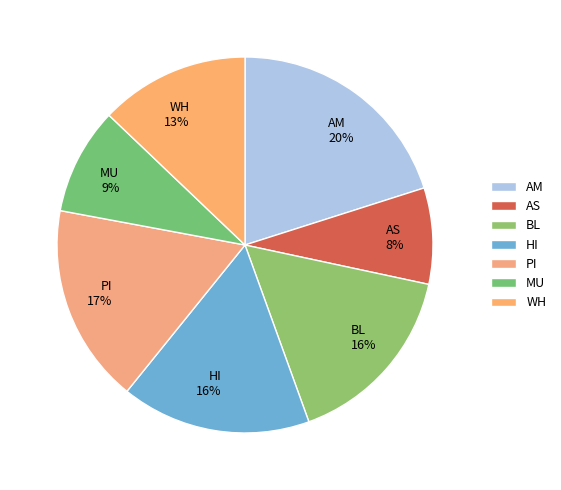

Between AM and PI, which is larger?

AM